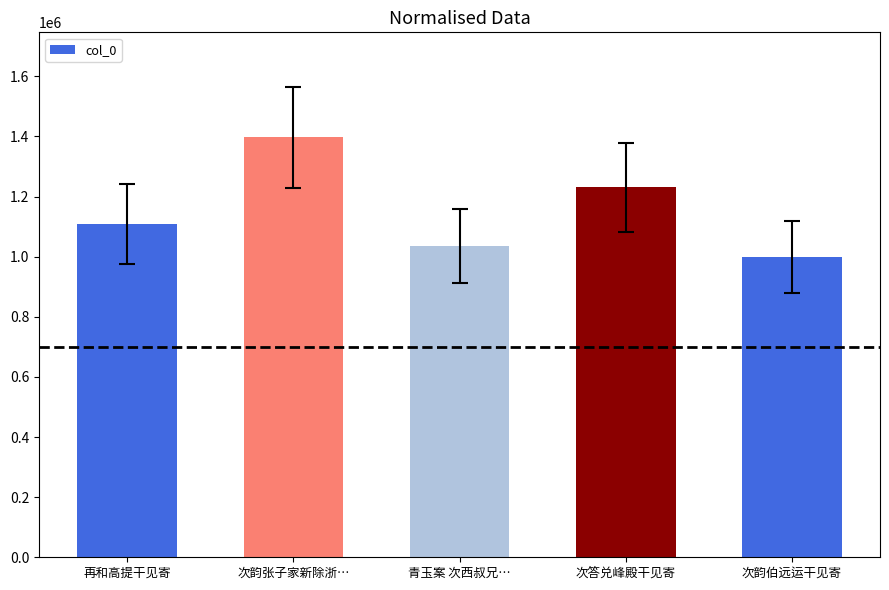

How many data points are less than 1109084?

2